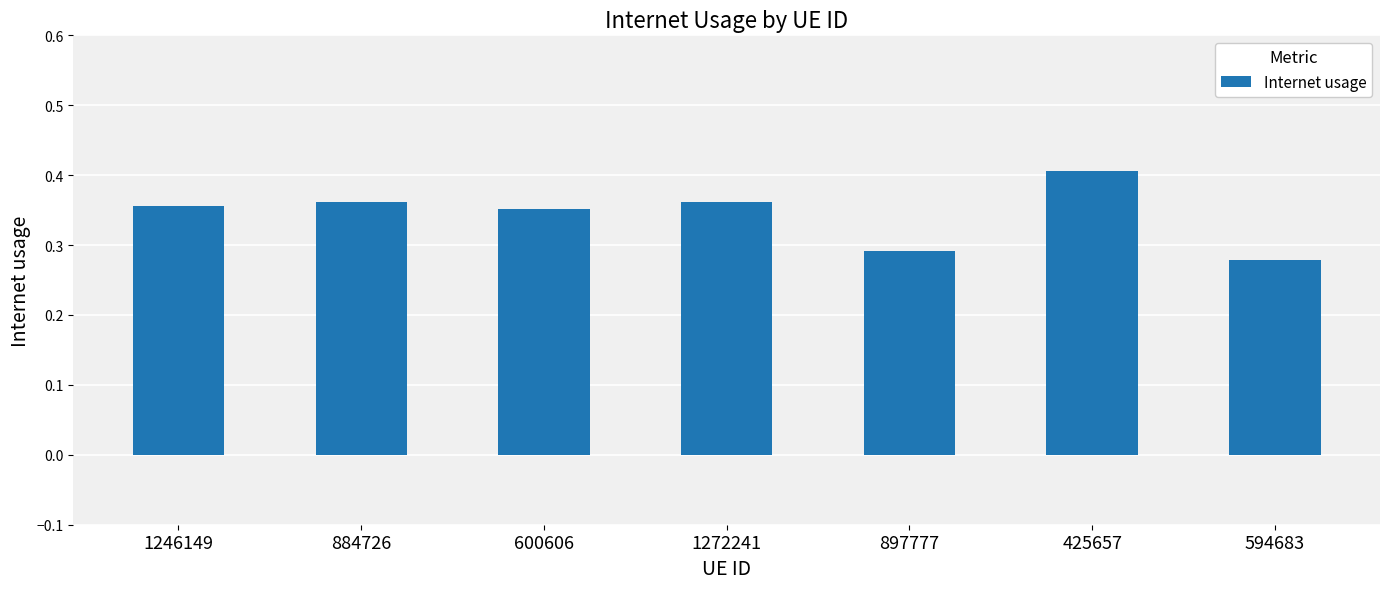

Which category has the highest value across all series?

425657